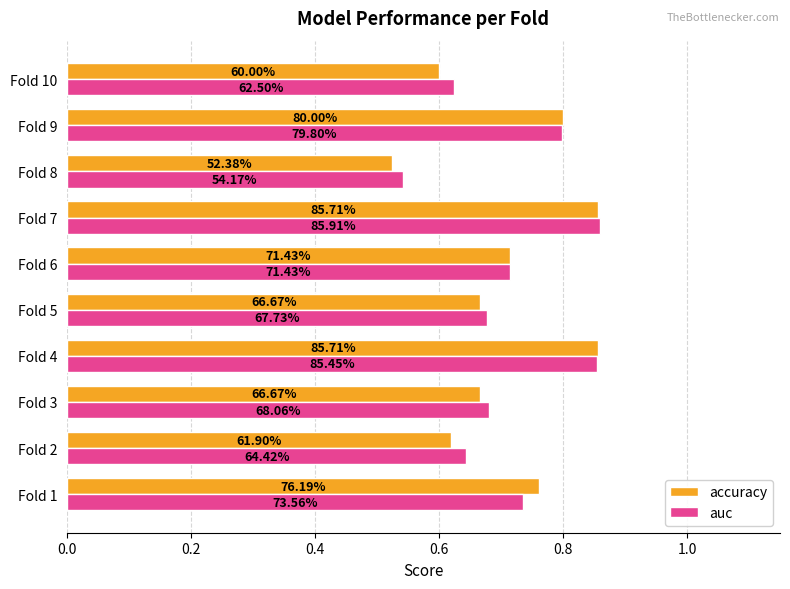

What is the minimum value shown in the chart?

0.5